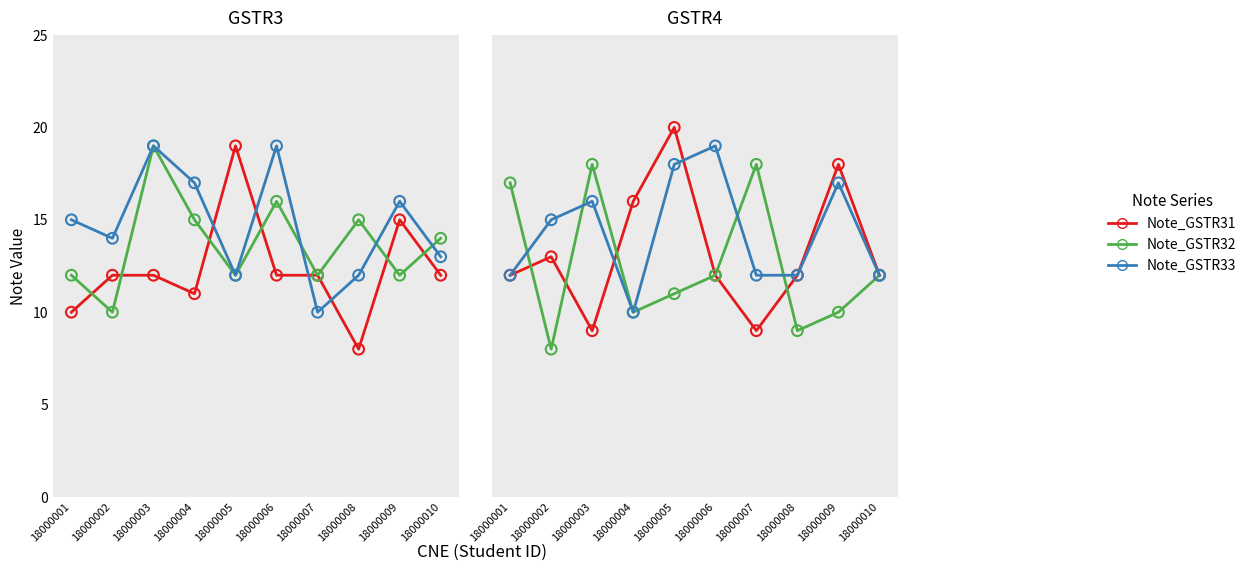

Which series contains the lowest Y value?

Note_GSTR31